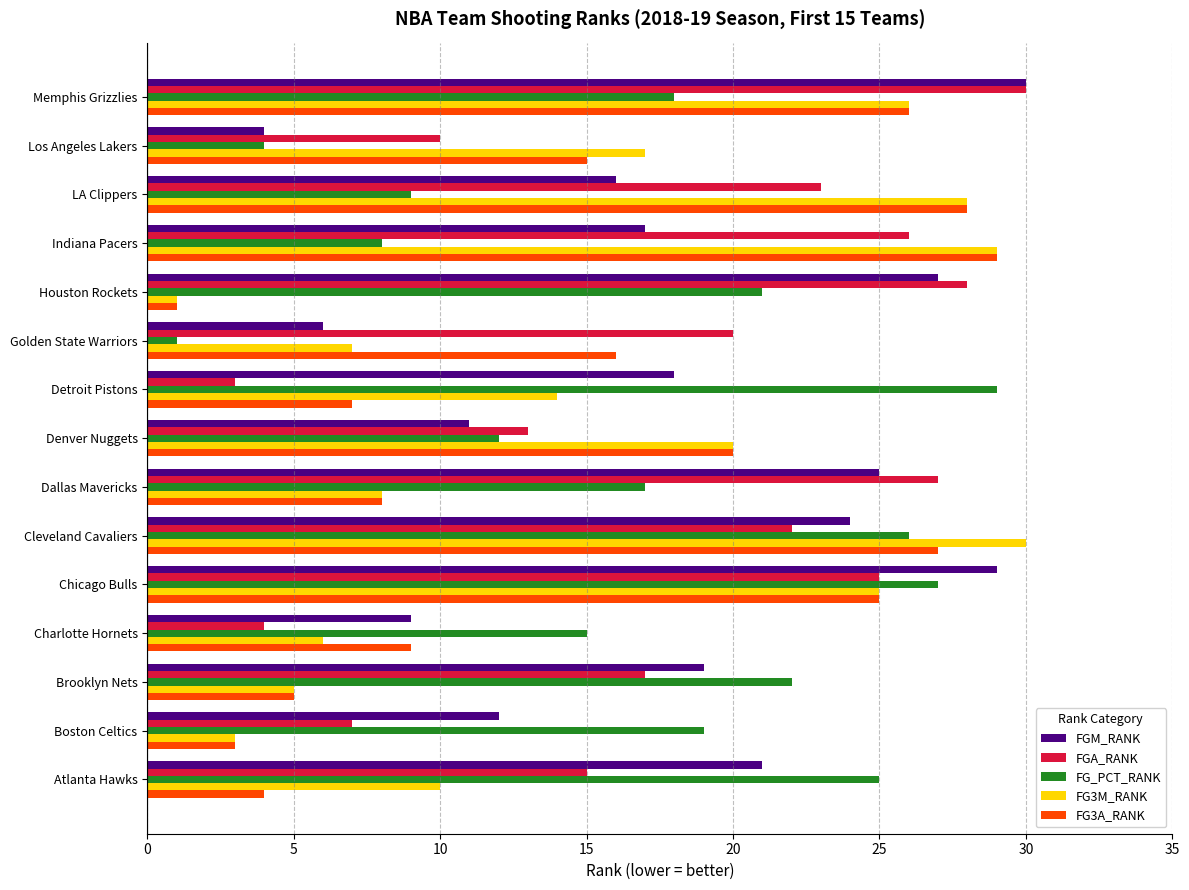

Is it true that FG_PCT_RANK equals 19 at Boston Celtics?

True